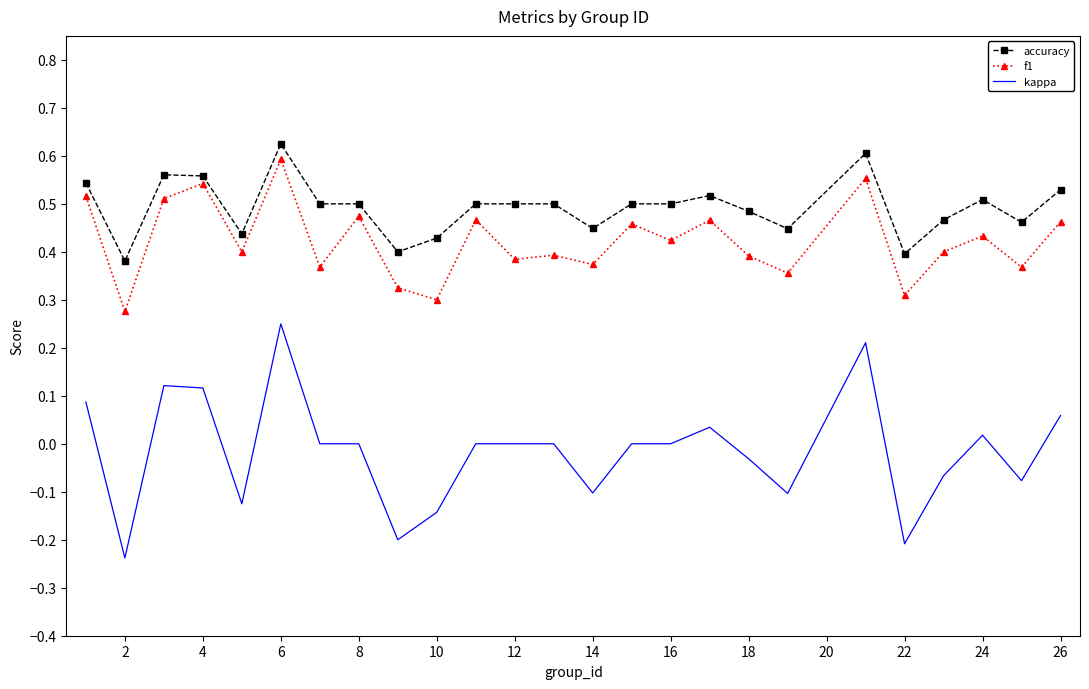

Which series has the largest total across all categories?

accuracy